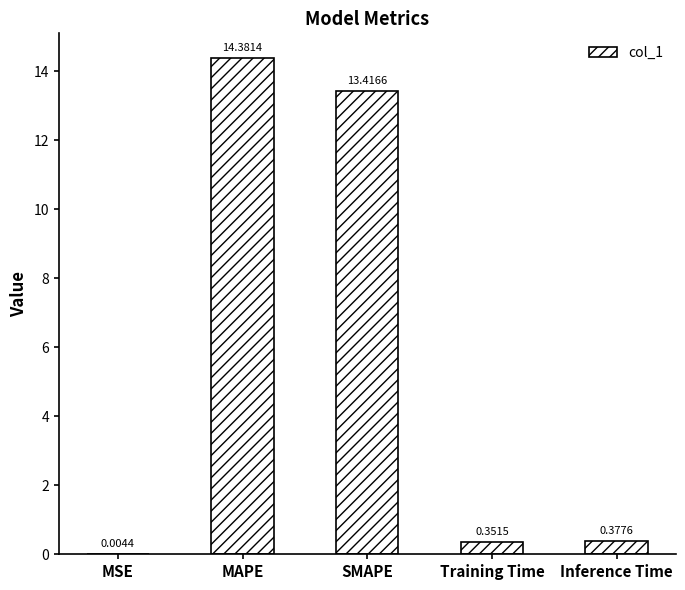

What is the sum of all values?

28.5